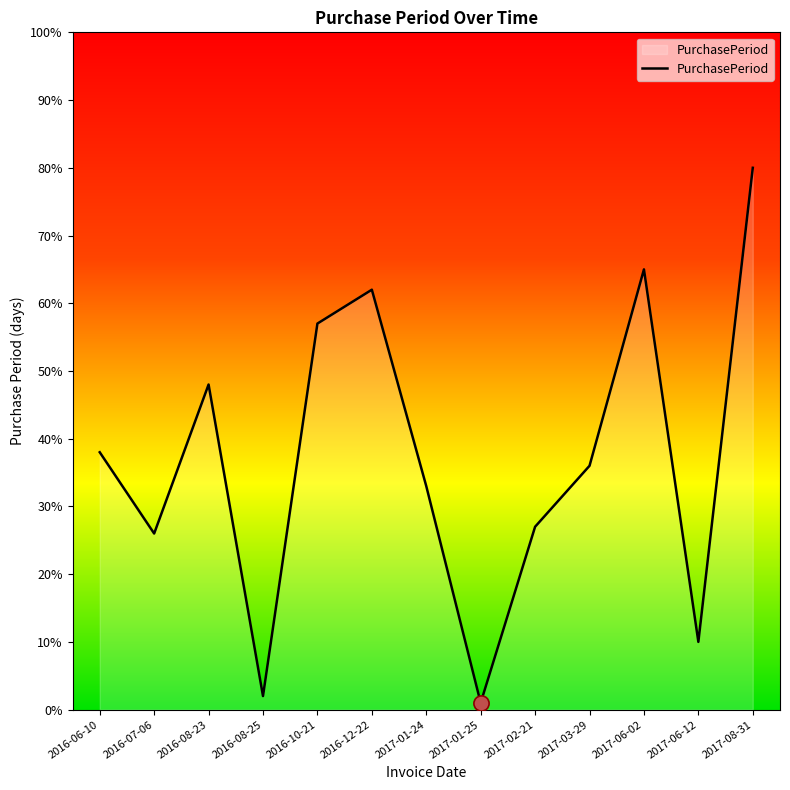

What is the change in value from 2016-10-21 to 2017-08-31?

+23